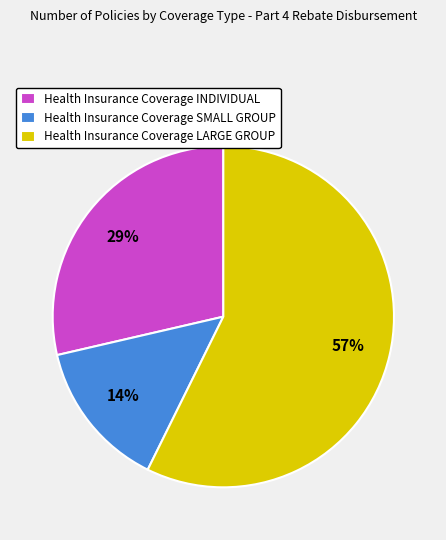

Count the number of slices in the pie.

3